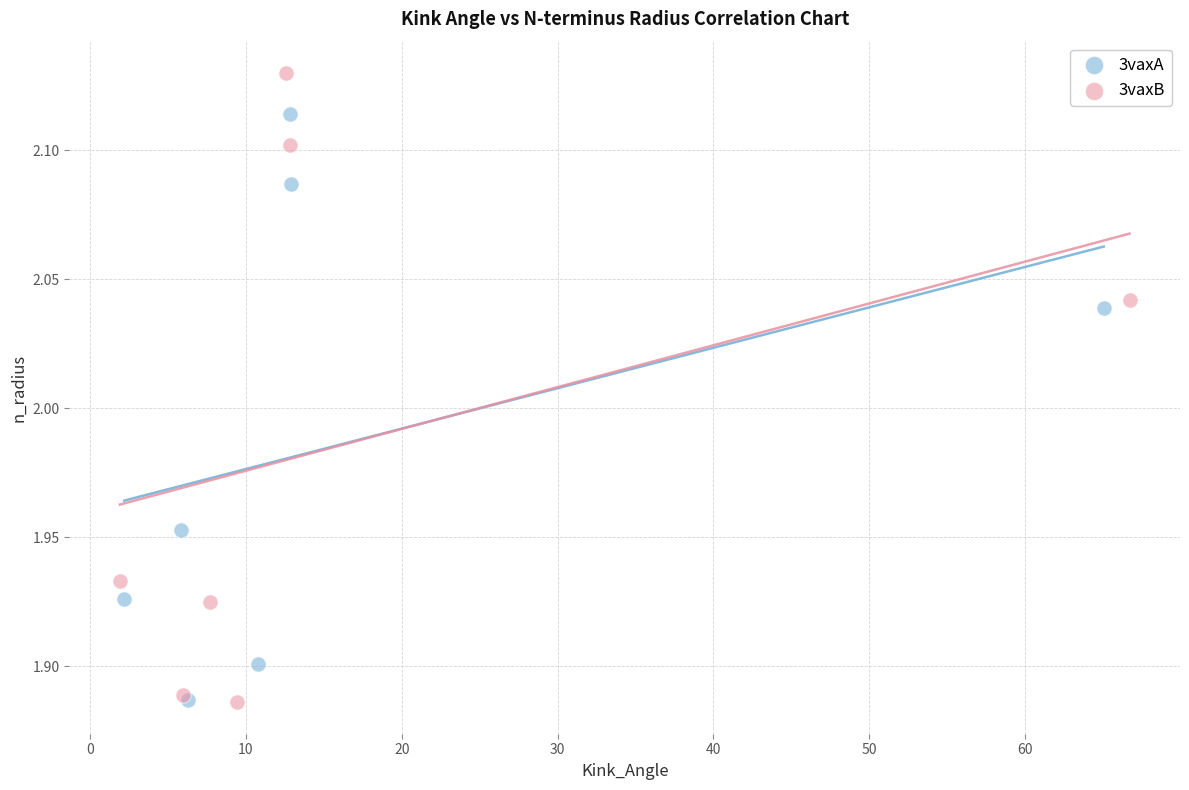

Which series has the largest Y range (max minus min)?

3vaxB